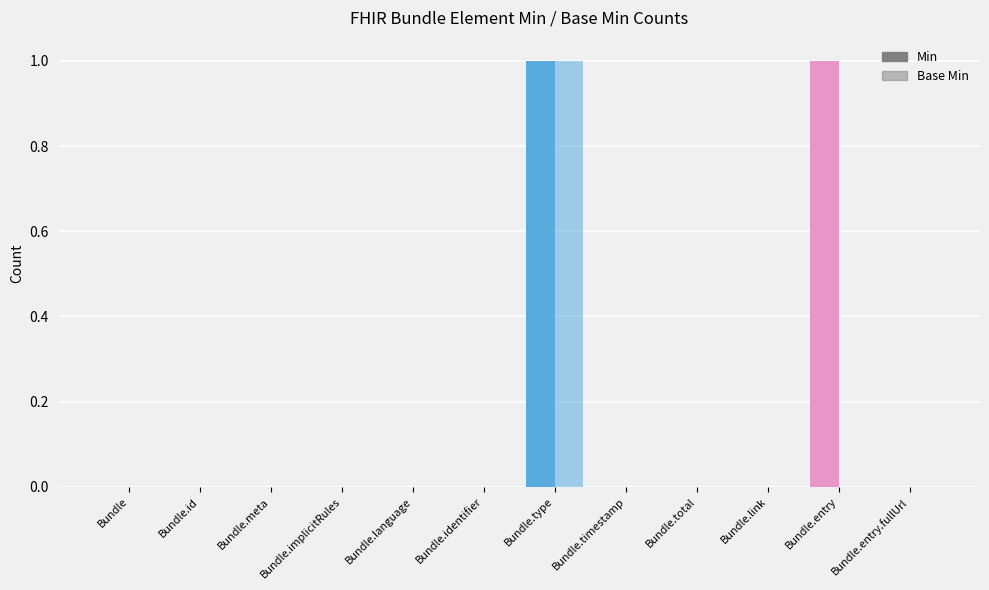

Rank the series by their maximum value, from highest to lowest.

Min, Base Min